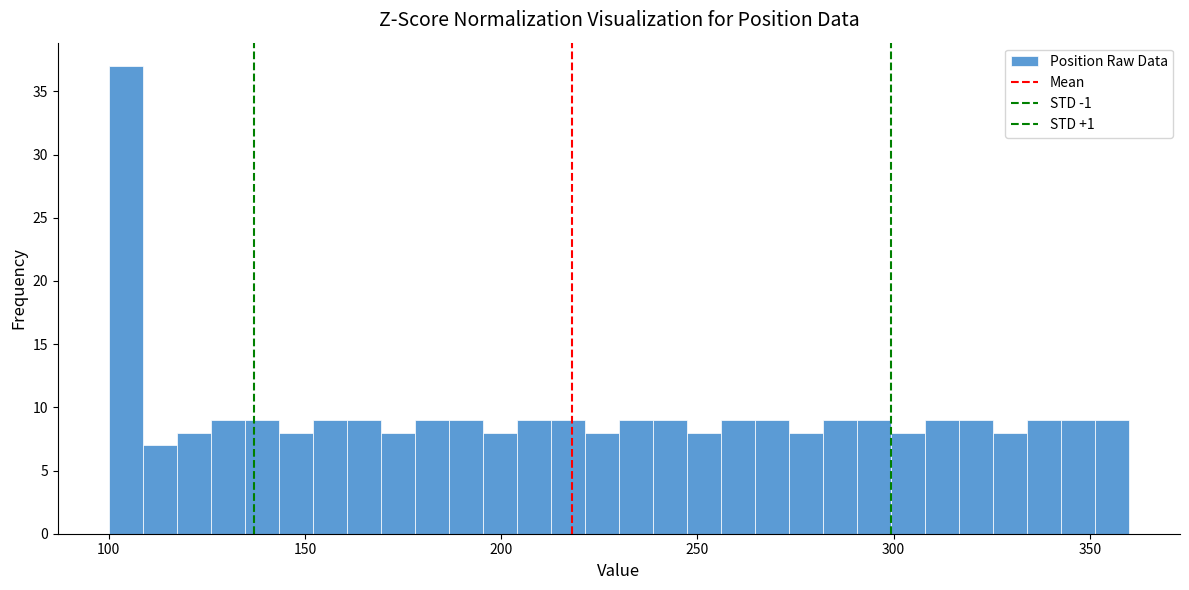

Around what value on the x-axis is the tallest bar? Give the approximate position of its centre, as read against the axis.

105